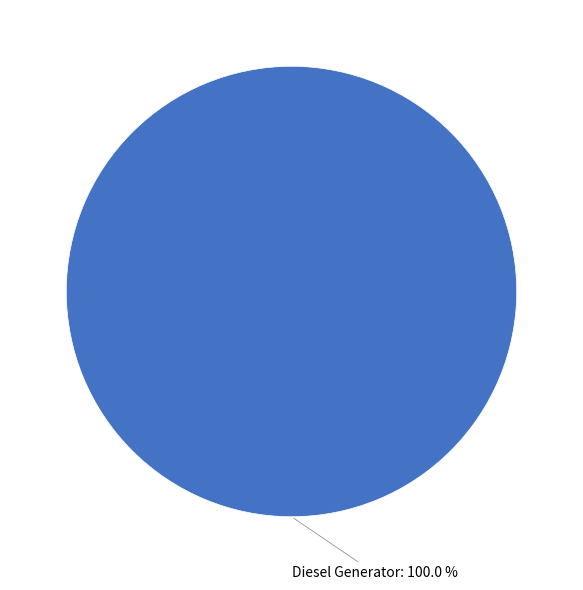

Rank the categories by value from highest to lowest.

Diesel Generator